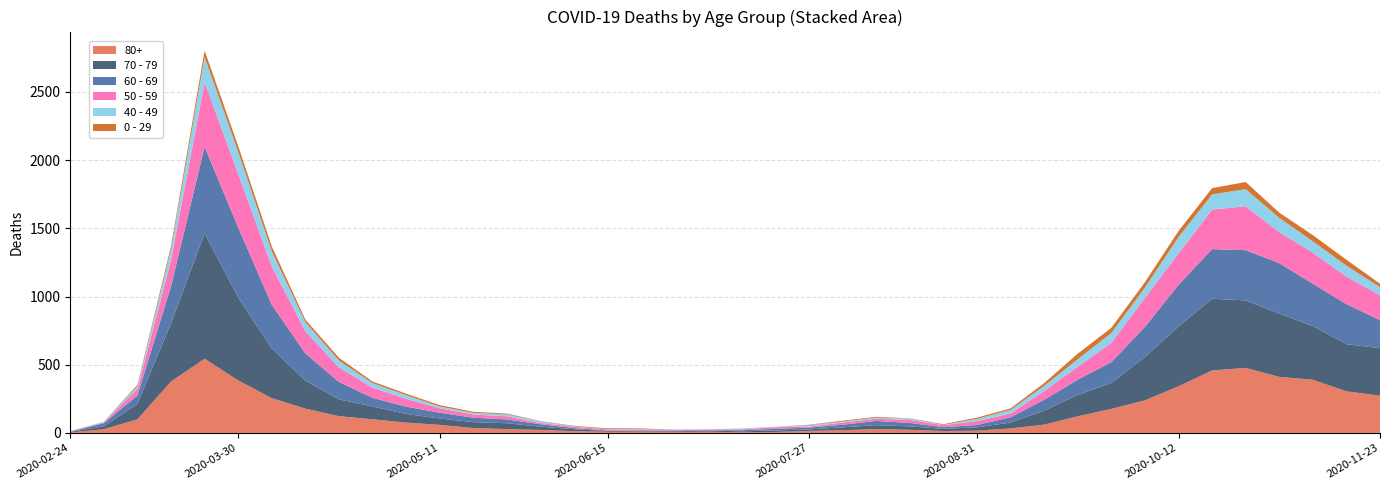

Reading left to right, list all the values displayed in this chart.

80+: 3	27	100	377	544	385	255	178	123	100	76	59	36	28	22	13	9	6	7	9	5	7	15	20	28	23	14	17	33	61	122	176	239	342	458	477	411	390	305	273
70 - 79: 4	22	113	427	920	608	365	206	123	94	63	47	43	43	24	14	6	5	5	8	7	11	11	21	29	25	16	24	43	102	157	191	318	439	526	495	464	394	346	348
60 - 69: 2	22	61	272	634	514	320	199	128	63	54	42	33	28	18	8	3	3	6	3	8	12	13	19	31	25	12	17	39	80	112	152	221	305	364	368	370	310	294	206
50 - 59: 3	7	48	190	475	392	281	163	106	75	57	33	23	23	9	10	8	9	3	5	6	12	8	16	16	22	15	28	28	64	95	142	212	230	290	322	227	228	202	182
40 - 49: 0	5	21	79	183	163	111	66	51	33	27	13	12	14	12	3	2	5	1	1	4	2	10	8	8	10	2	17	26	38	55	72	76	120	111	126	105	83	80	60
0 - 29: 1	0	10	25	47	42	36	19	20	12	11	10	8	6	2	4	6	5	2	1	2	1	3	6	6	2	5	9	11	20	40	38	39	44	46	52	38	45	43	25